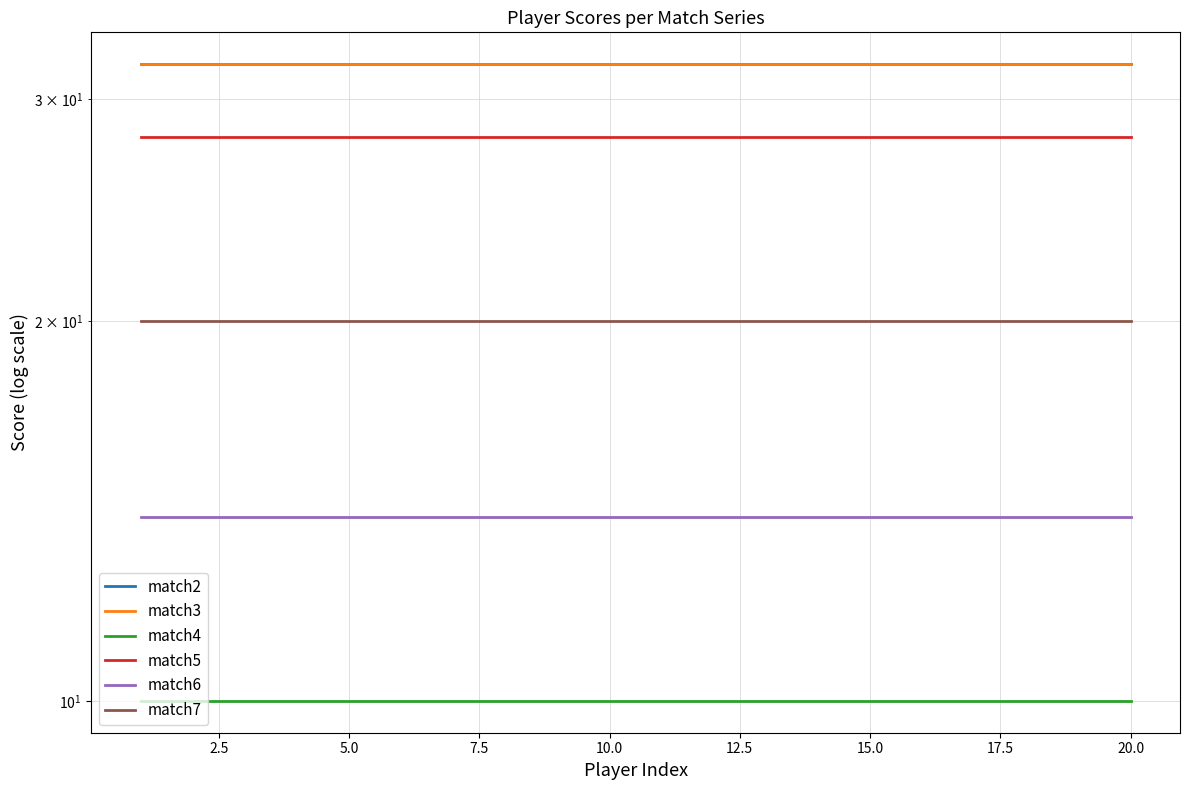

What is the total value across all series at 17?

136